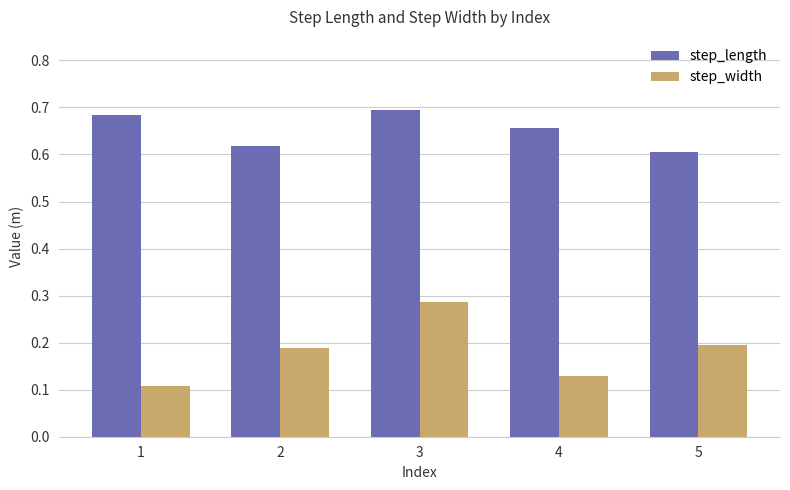

The value of step_width at 4 is 0.0. True or false?

False